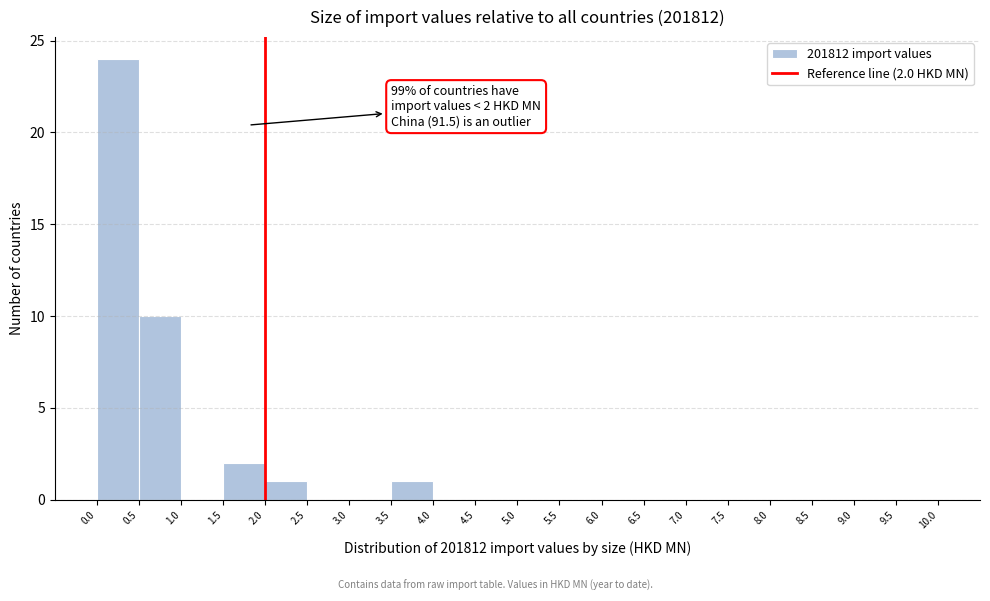

Over which range of the x-axis is the bar tallest?

0.0 to 0.5